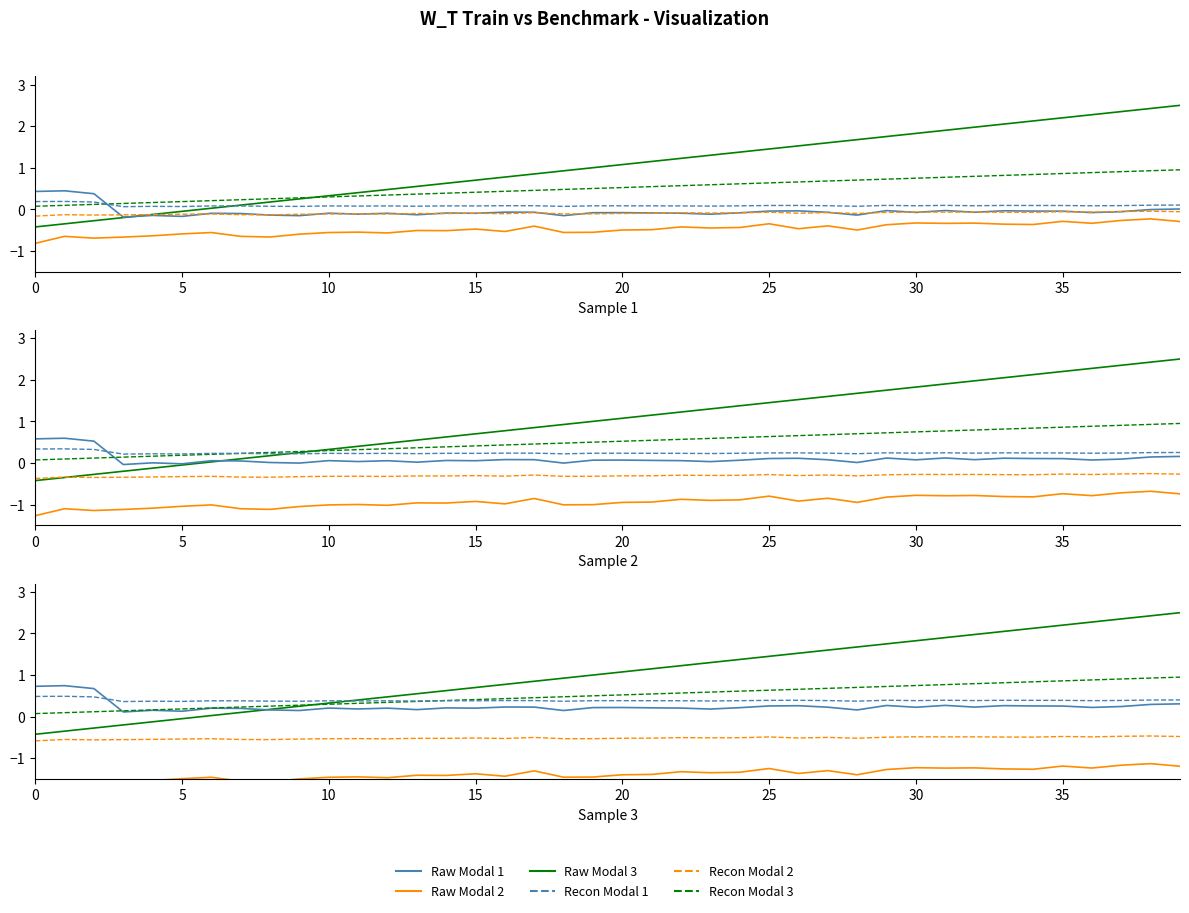

True or false: Recon Modal 2 has a value of -0.1 at 10.

True